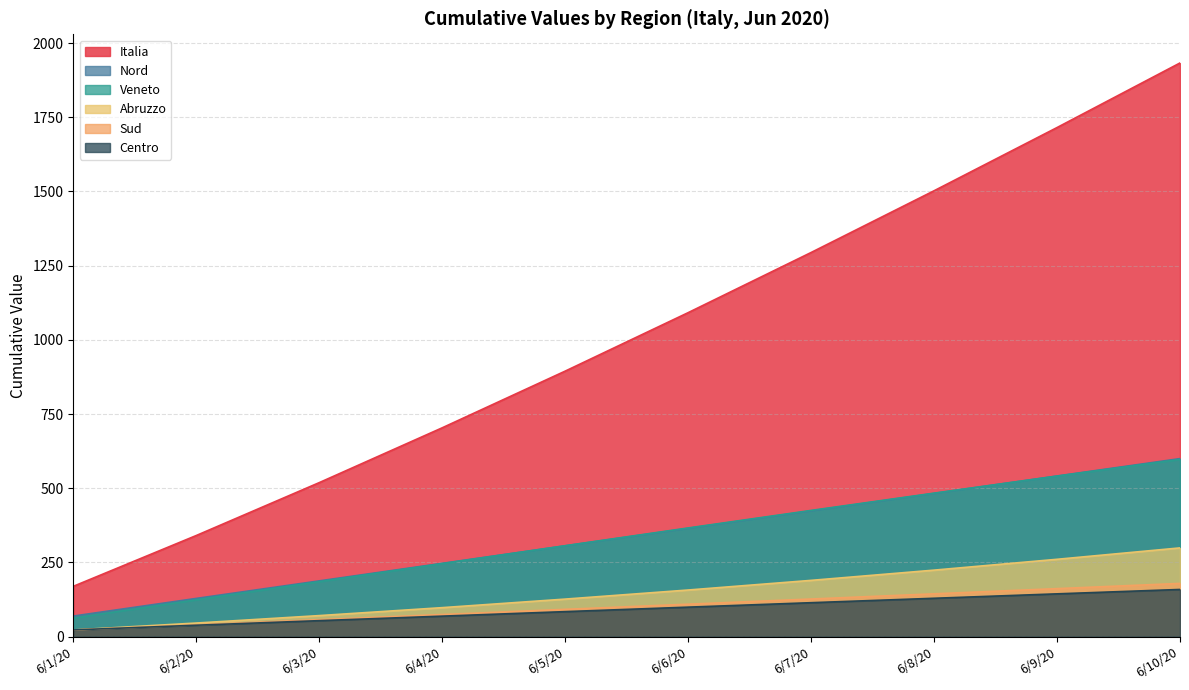

What is the approximate value of Sud at 6/10/20?

179.4